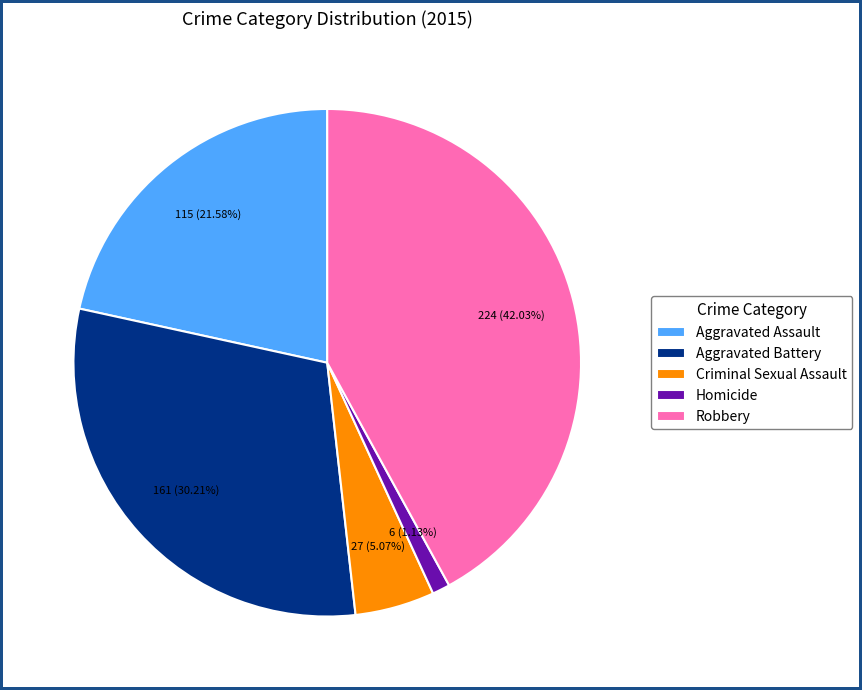

Which category has the biggest portion of the pie?

Robbery